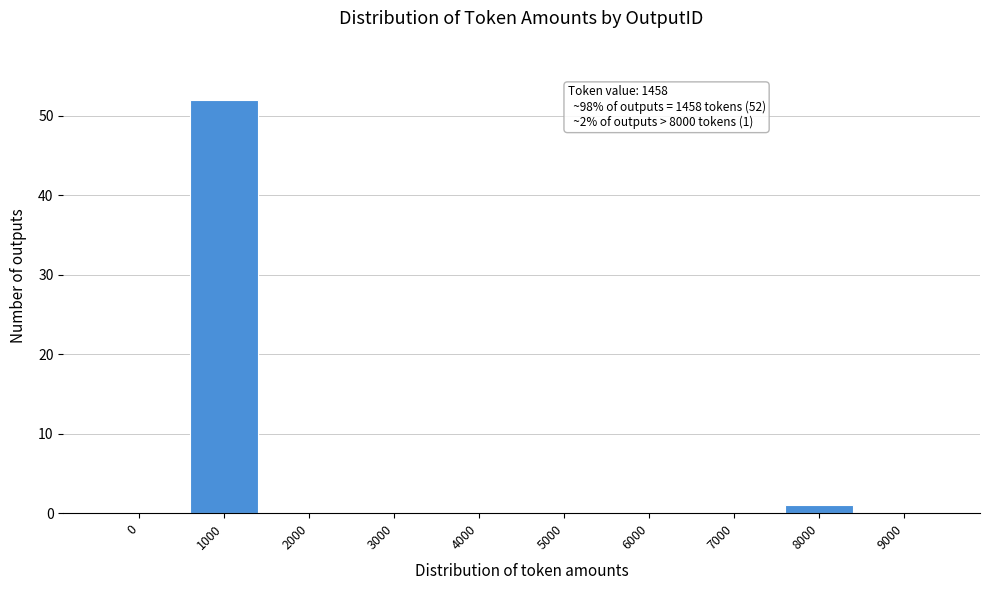

Reading left to right, extract all data points from this chart.

0=0	1000=52	2000=0	3000=0	4000=0	5000=0	6000=0	7000=0	8000=1	9000=0